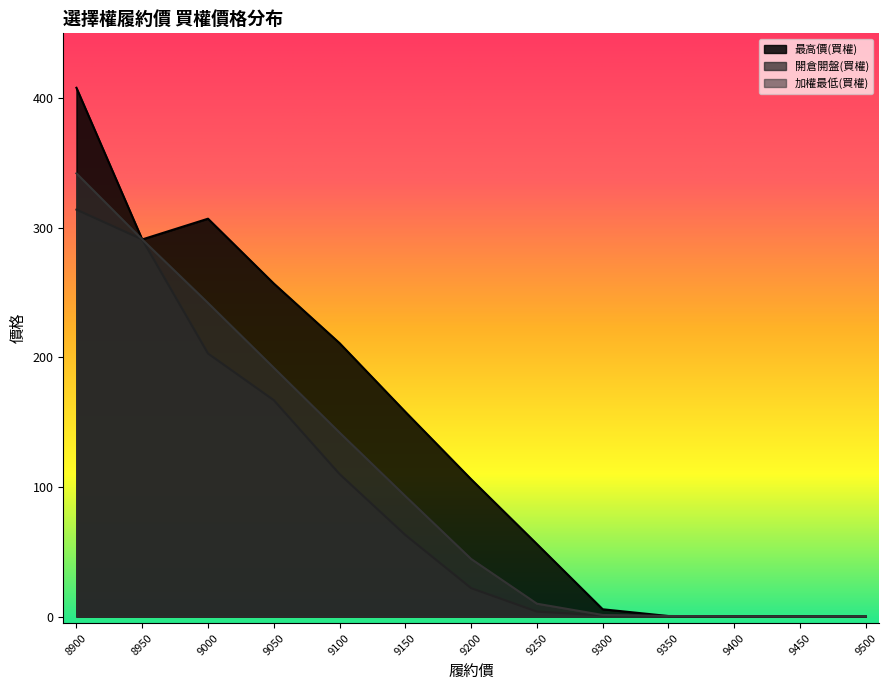

What are all the series names shown in the legend?

最高價(買權), 開倉開盤(買權), 加權最低(買權)